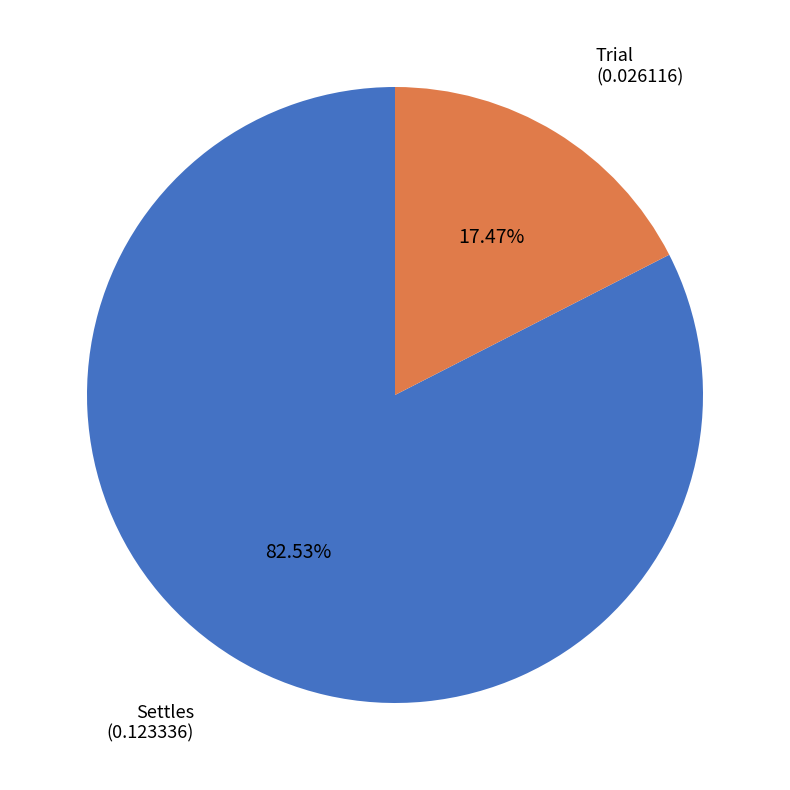

To the nearest percent, what percentage of the pie is Trial?

17%